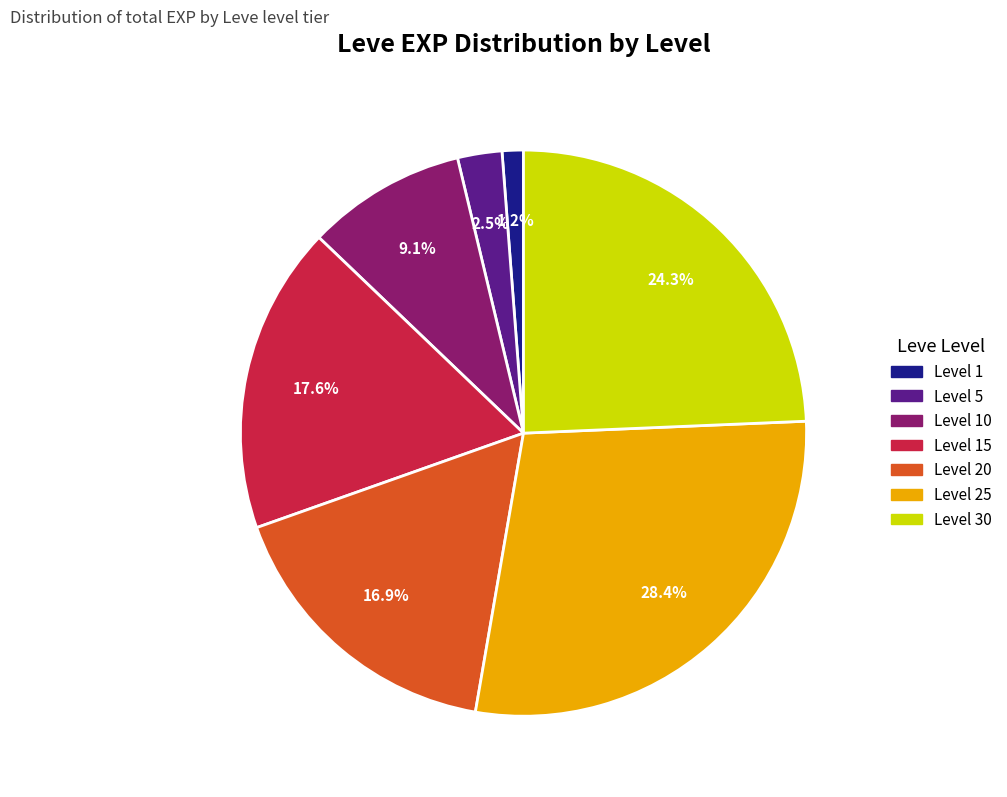

What is the largest slice in the pie chart?

Level 25